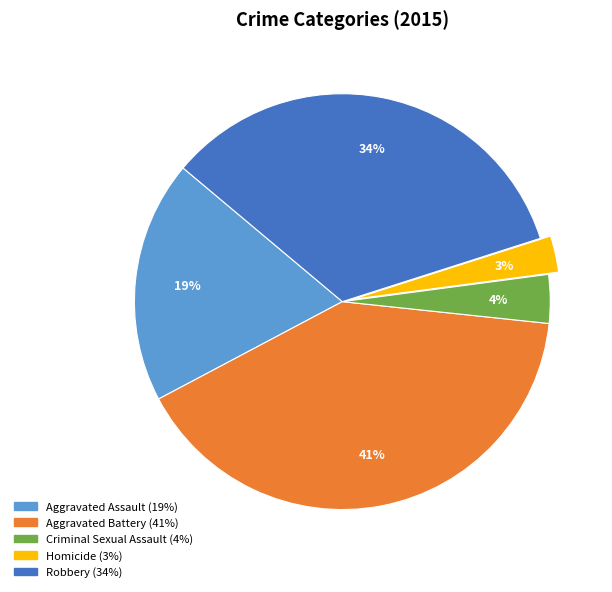

What is the ratio of the value at Aggravated Assault to the value at Aggravated Battery?

0.5